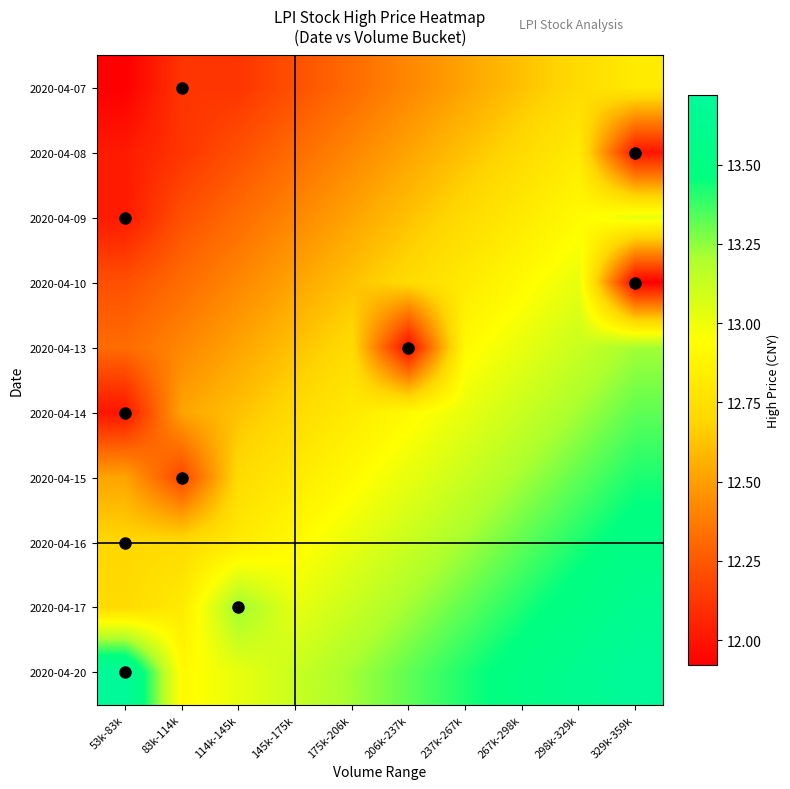

What is the spread (max minus min) of values at 298k-329k?

0.9